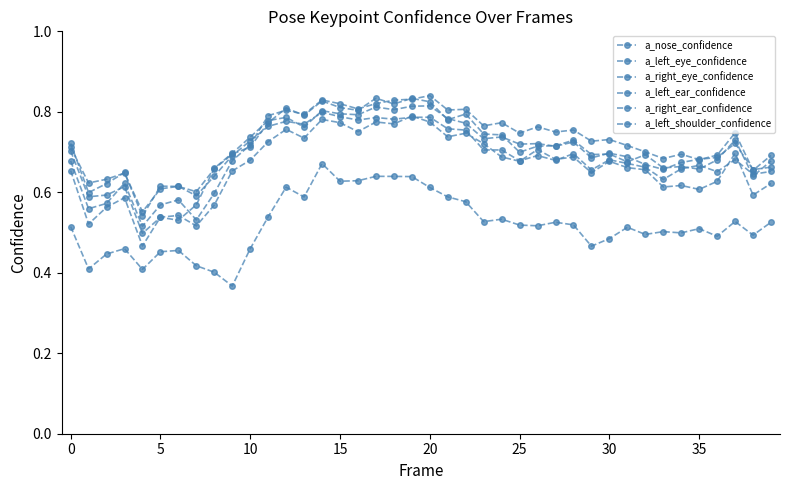

How many lines are shown in the chart?

6